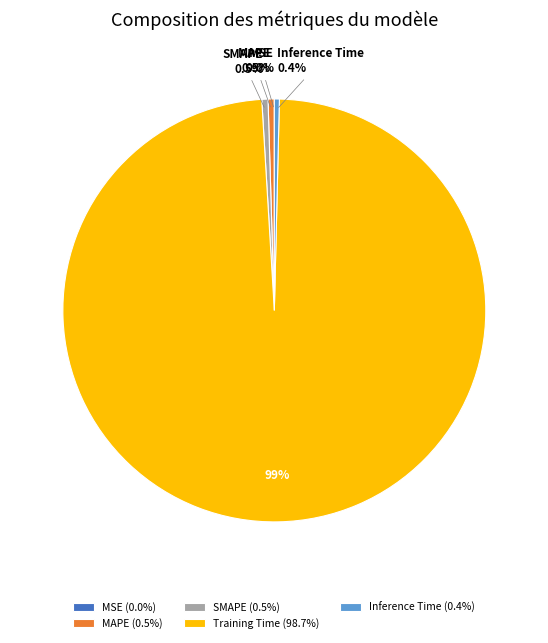

Rank the categories by value from highest to lowest.

Training Time, MAPE, SMAPE, Inference Time, MSE